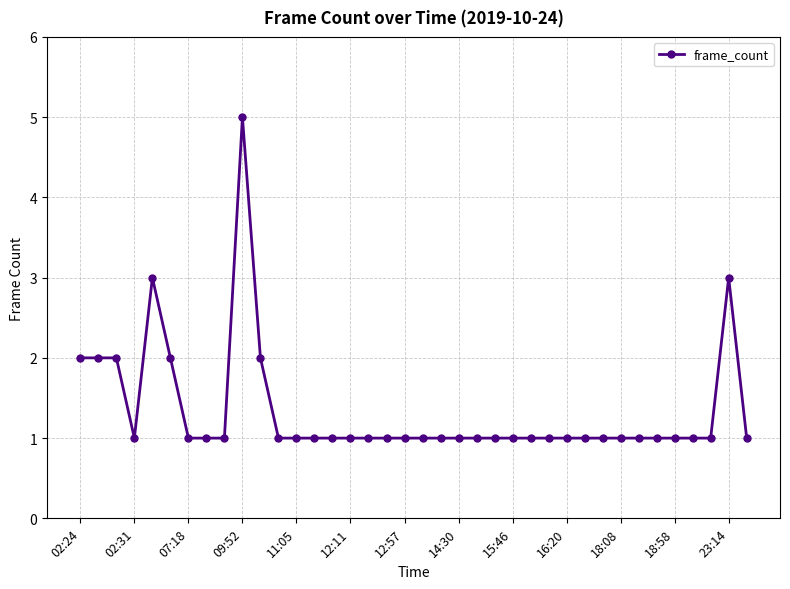

True or false: the data has more than 0 interior local peaks.

True